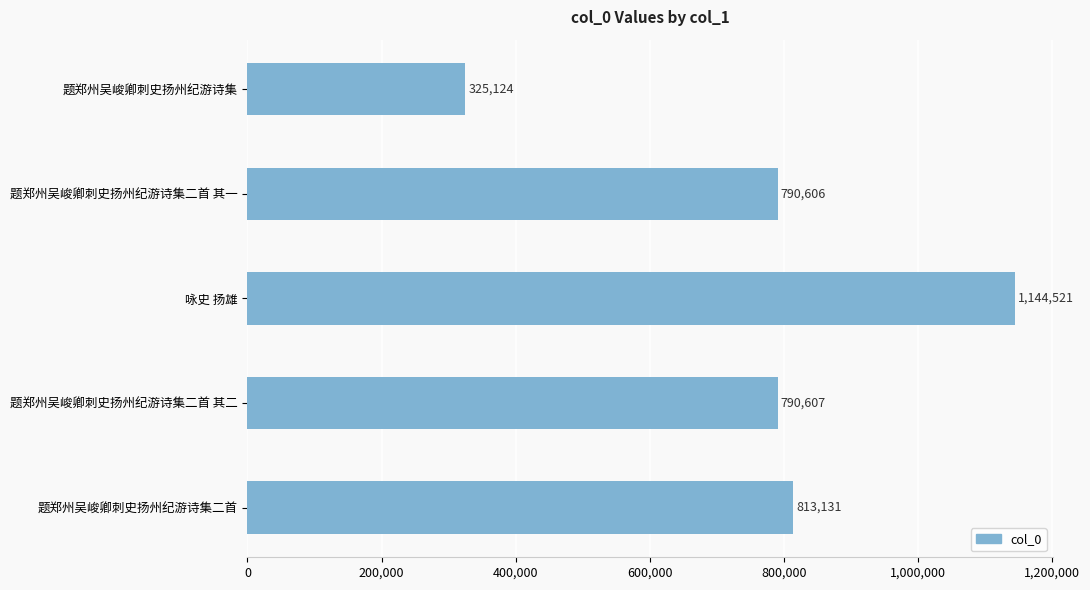

The chart shows a value of 332349 at 题郑州吴峻卿刺史扬州纪游诗集二首 其二. True or false?

False